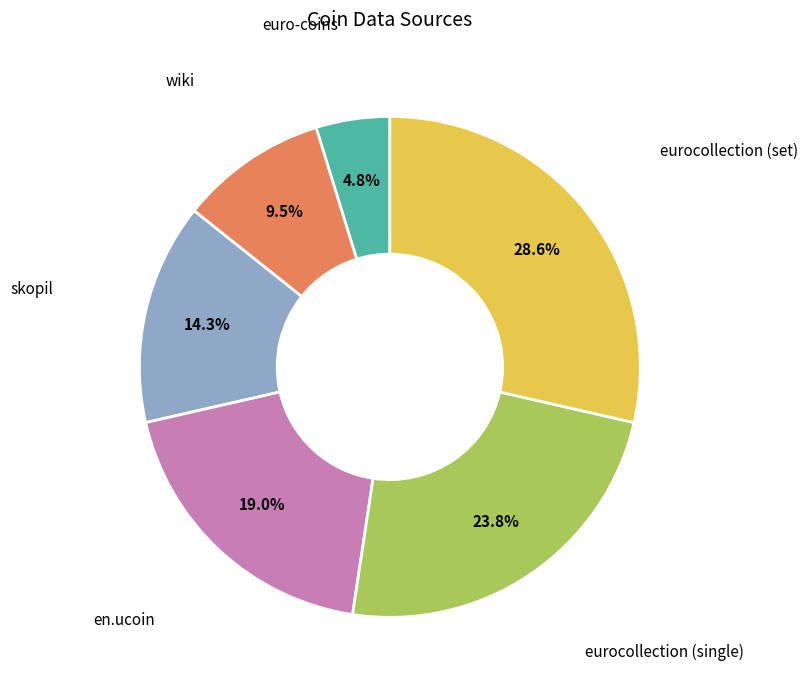

Rank the categories by value from highest to lowest.

eurocollection (set), eurocollection (single), en.ucoin, skopil, wiki, euro-coins